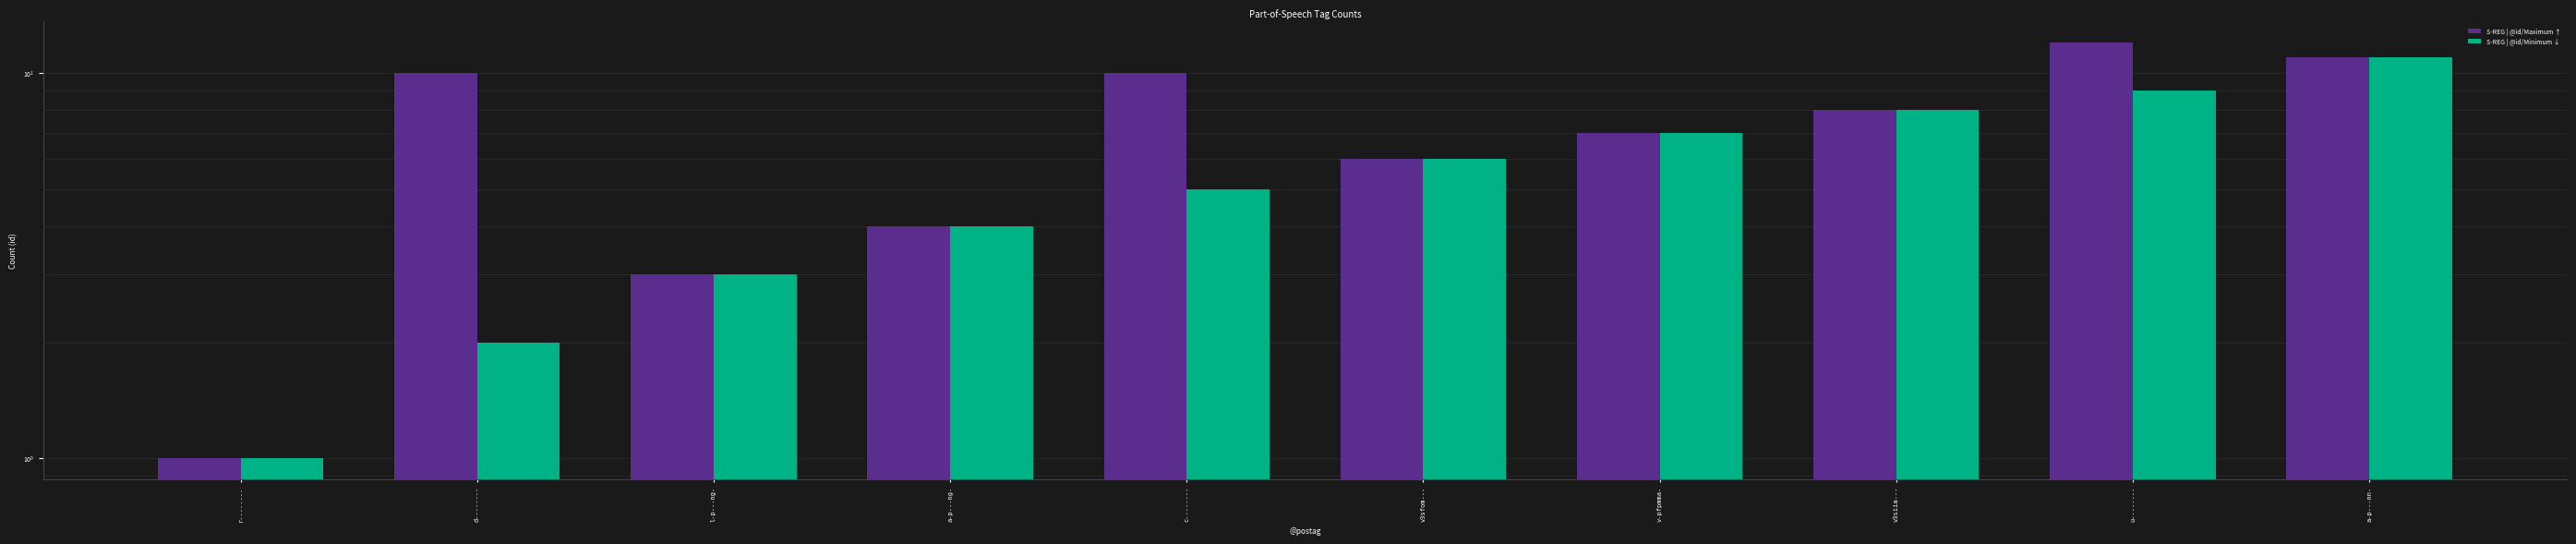

Where does the S-REG | @id/Minimum ↓ series first go above 6?

v-pfpmma-